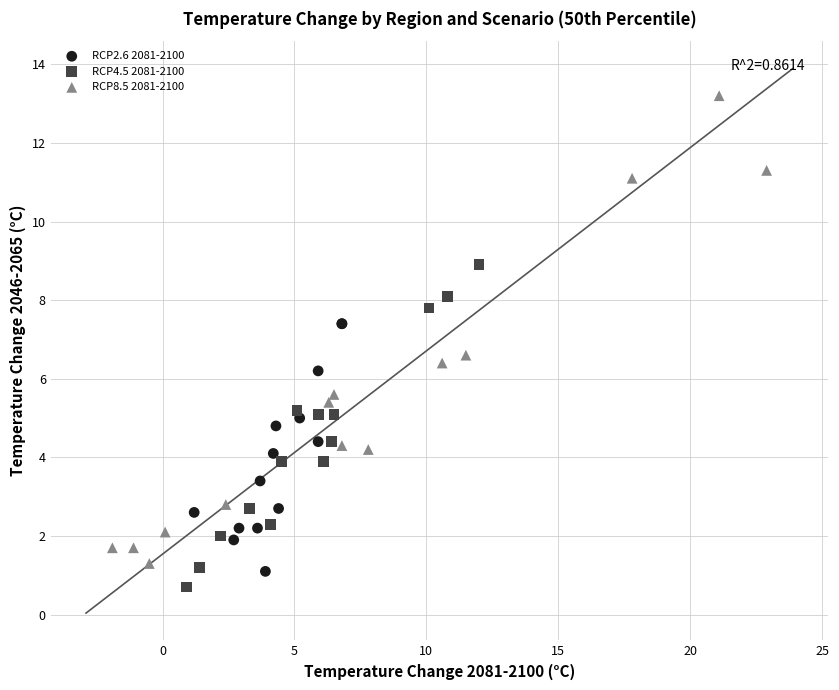

Which series reaches the minimum Y coordinate?

RCP4.5 2081-2100